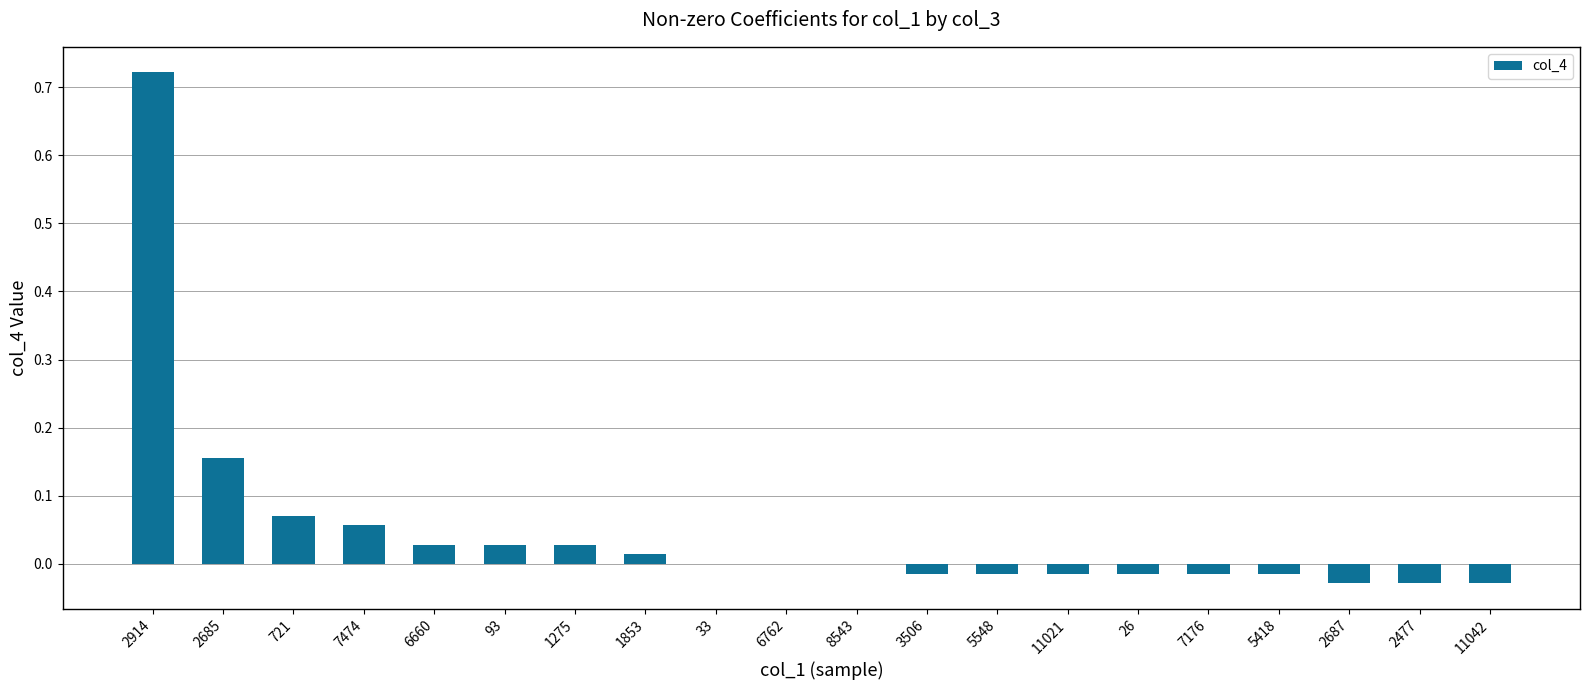

What is the sum of all values?

0.9